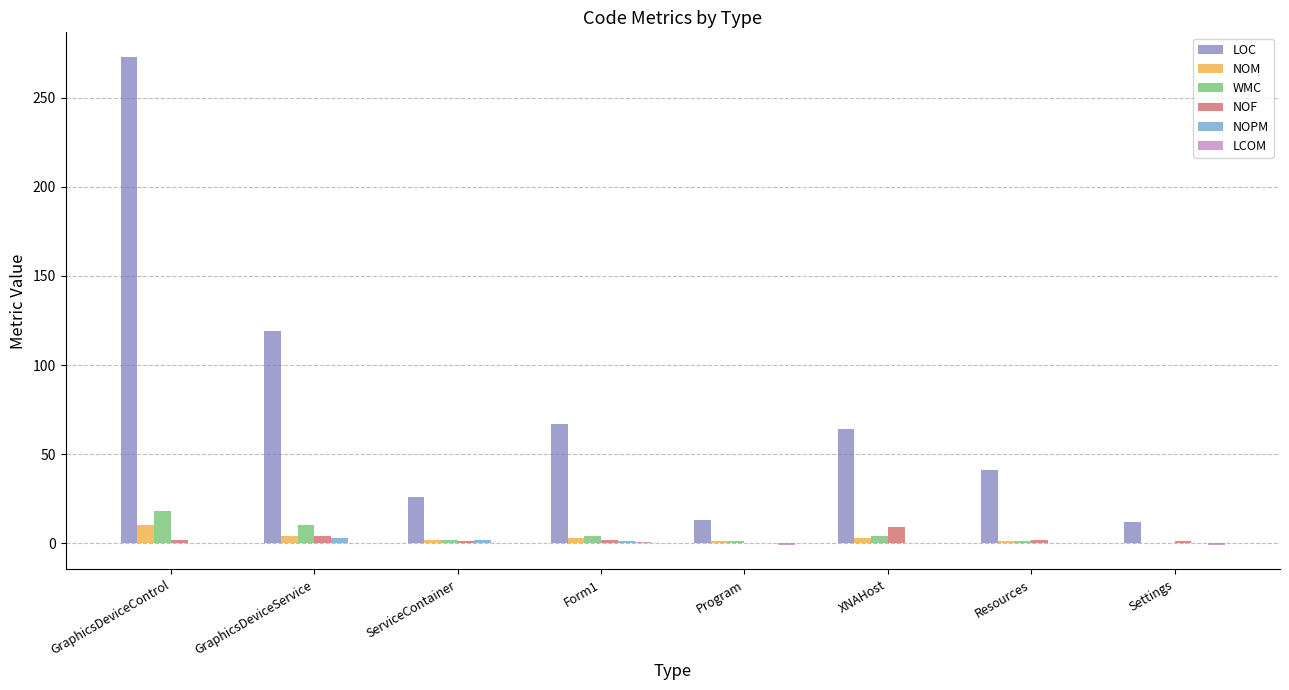

True or false: WMC has a value of -12.2 at Settings.

False